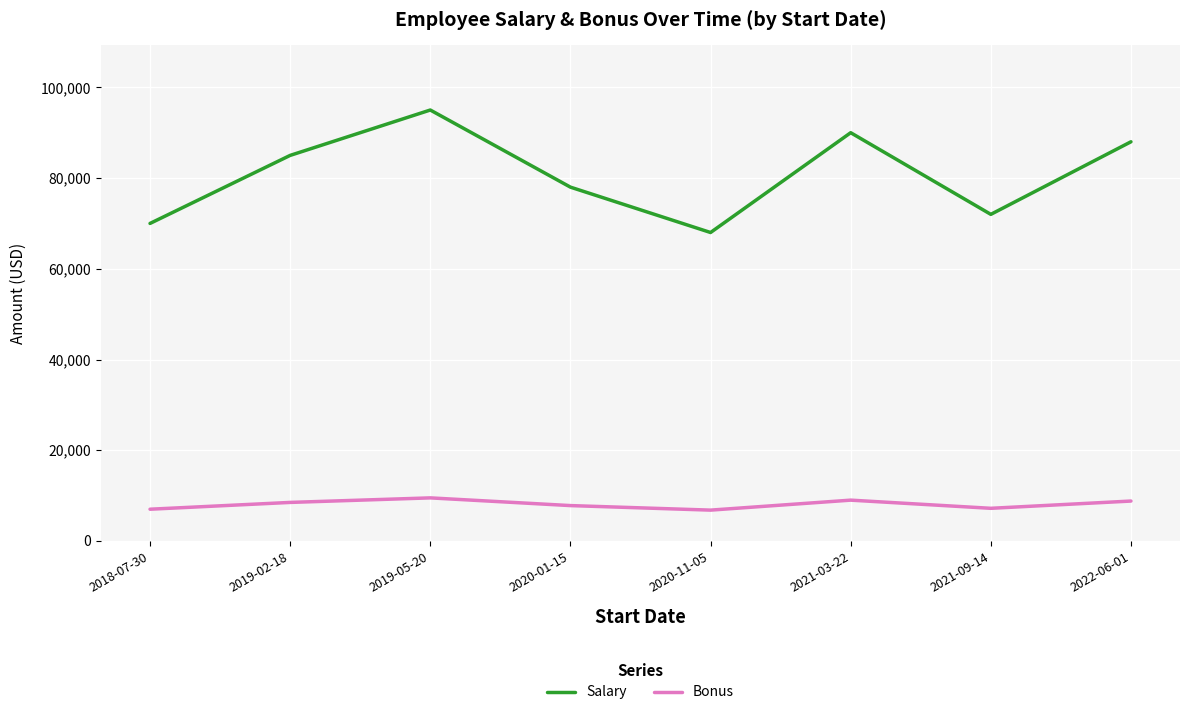

Where is the first local minimum for Bonus?

2020-11-05